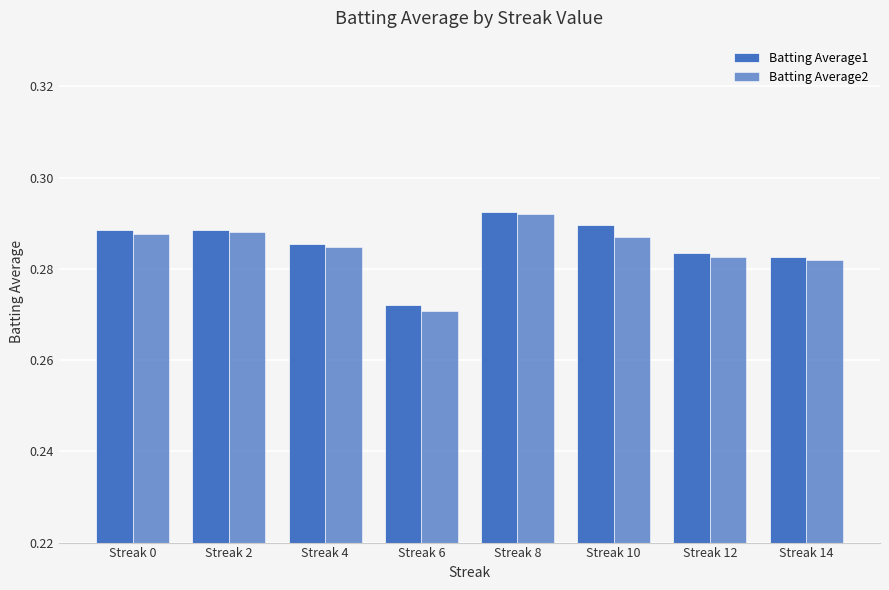

How many bars are there in total?

16